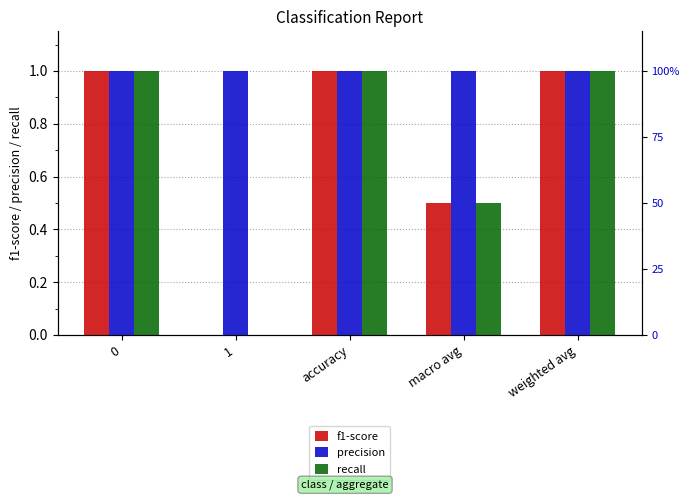

Which series has the largest range (max minus min)?

recall